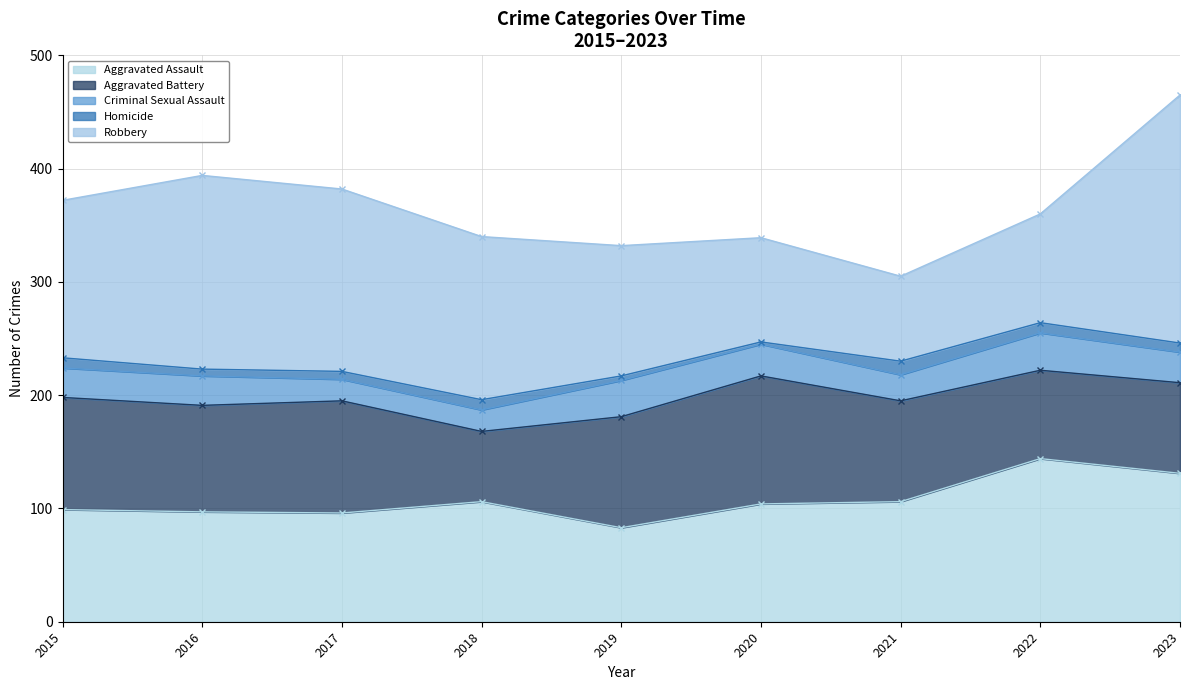

How many lines are shown in the chart?

5